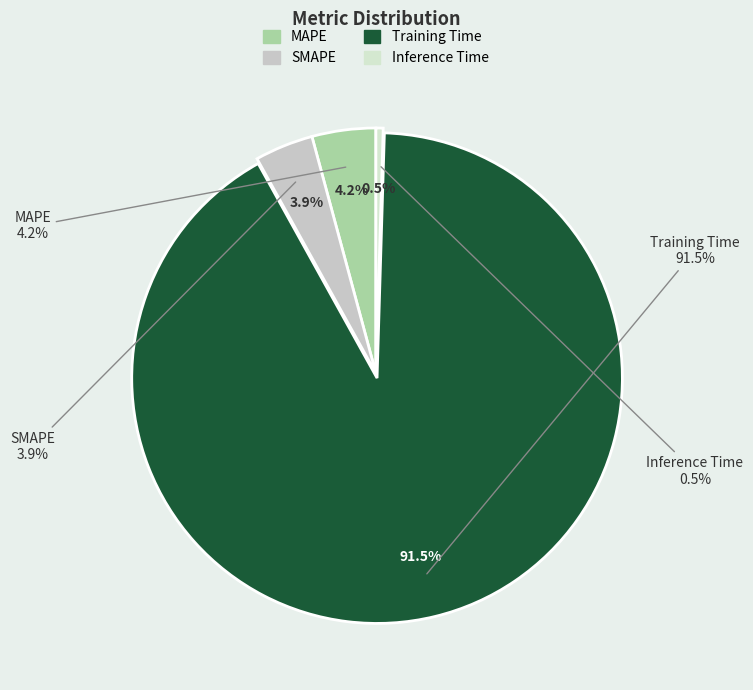

Rank the categories by value from lowest to highest.

Inference Time, SMAPE, MAPE, Training Time